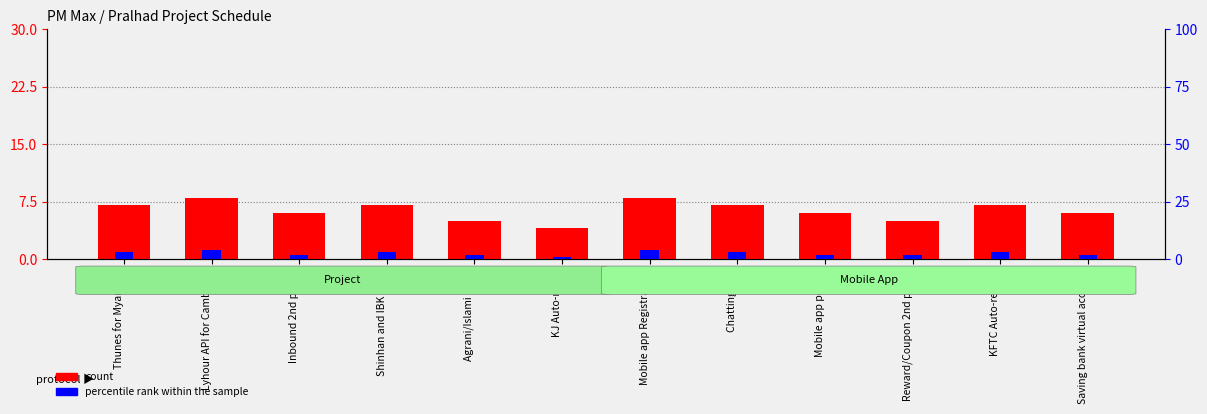

Reading left to right, what are all the values shown in this chart?

count: Thunes for Myanmar=7	Lyhour API for Cambodia=8	Inbound 2nd phase=6	Shinhan and IBK bank=7	Agrani/Islami Bank=5	KJ Auto-remit=4	Mobile app Registration=8	Chatting app=7	Mobile app popup=6	Reward/Coupon 2nd phase=5	KFTC Auto-refund=7	Saving bank virtual account=6
percentile rank within the sample: Thunes for Myanmar=3	Lyhour API for Cambodia=4	Inbound 2nd phase=2	Shinhan and IBK bank=3	Agrani/Islami Bank=2	KJ Auto-remit=1	Mobile app Registration=4	Chatting app=3	Mobile app popup=2	Reward/Coupon 2nd phase=2	KFTC Auto-refund=3	Saving bank virtual account=2